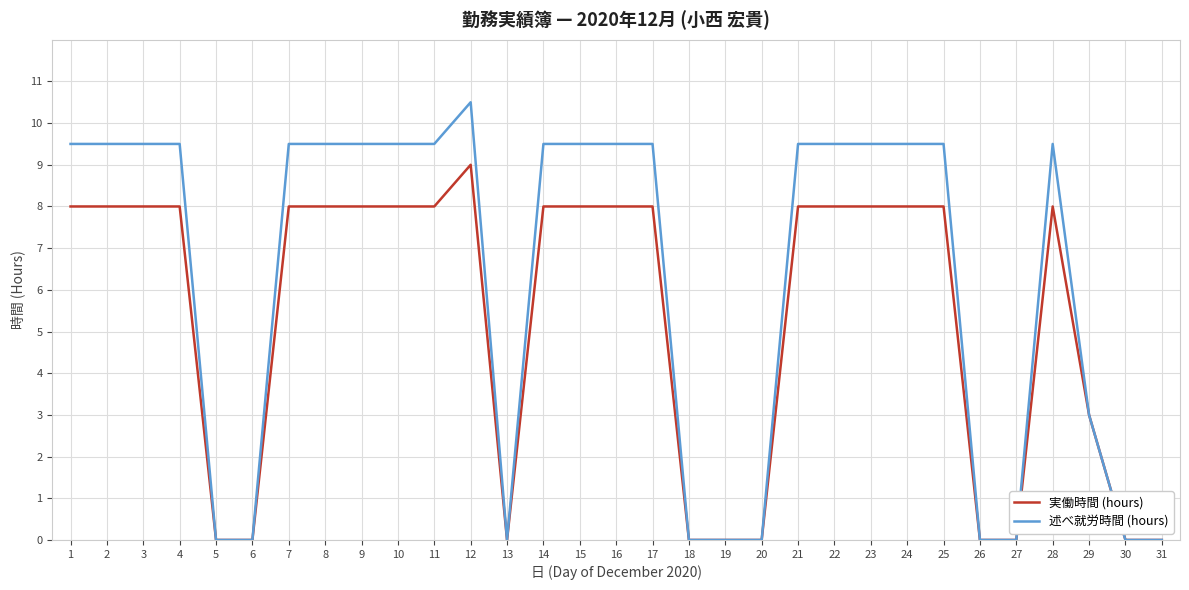

Rank the series at 2 from highest to lowest value.

述べ就労時間 (hours), 実働時間 (hours)